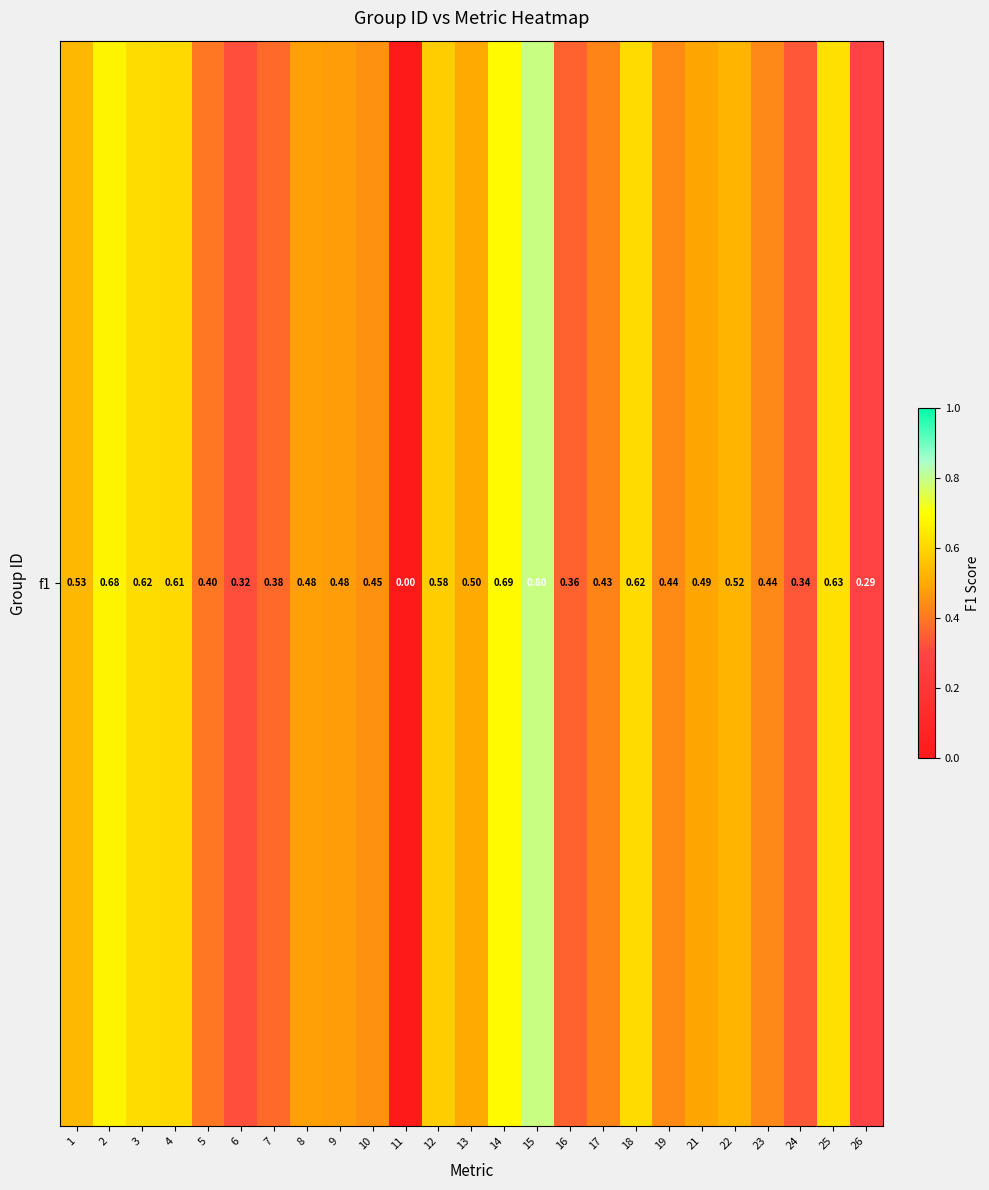

How many data points does each series have?

25